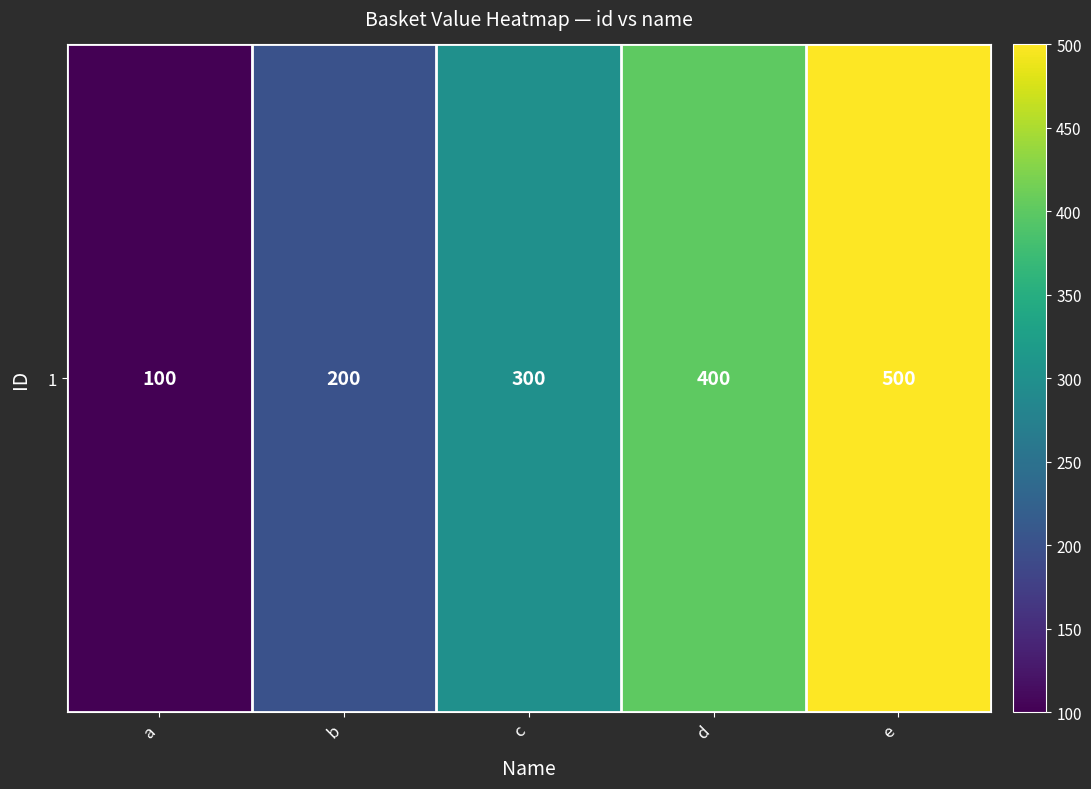

What is the sum of the values at a and b?

300